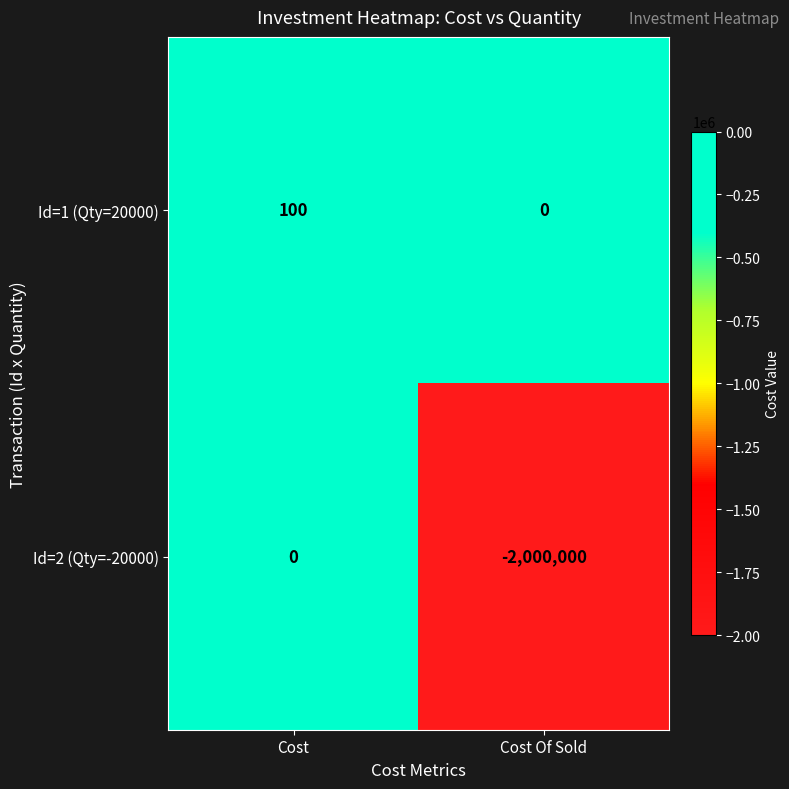

What is the maximum value shown in the chart?

100